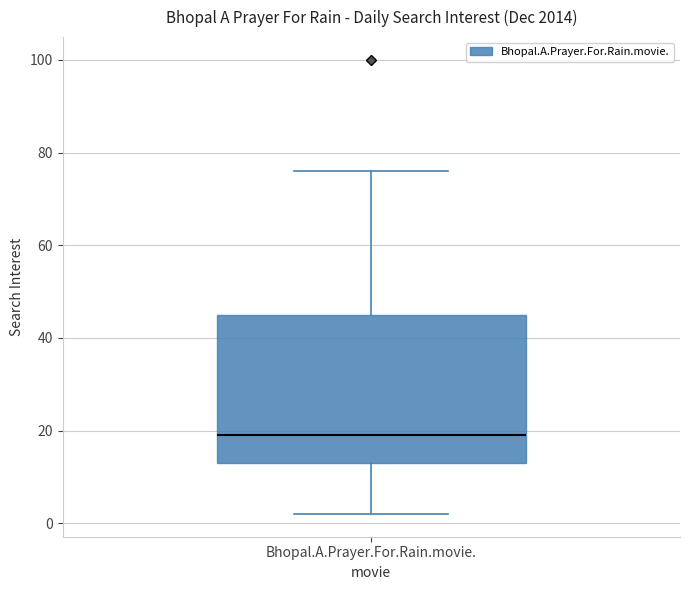

Where does the median line of the box for Bhopal.A.Prayer.For.Rain.movie. sit on the y-axis? The values are not printed on the chart, so give them approximately, as read against the axis.

20